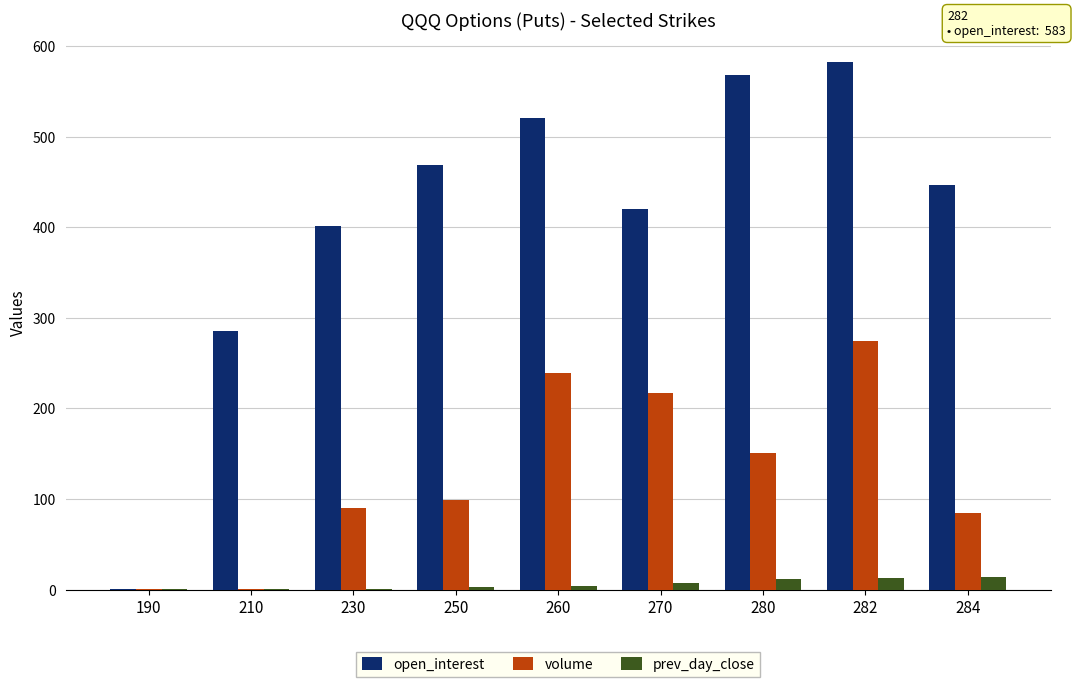

Are the bars horizontal?

No